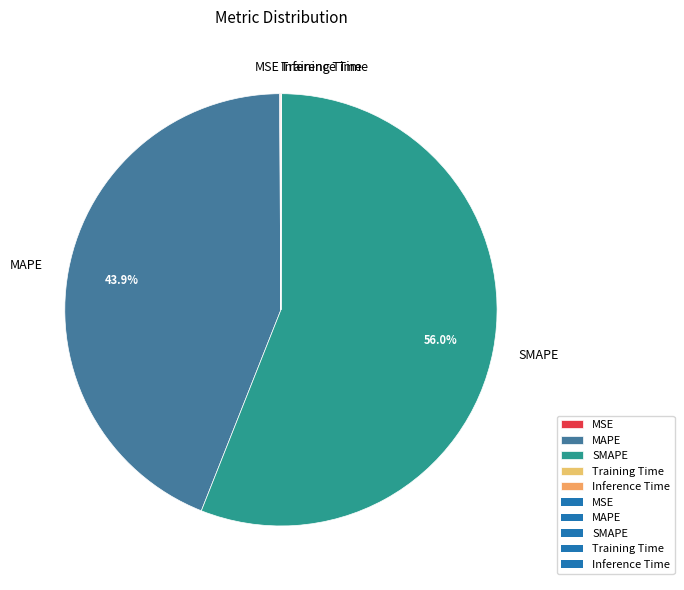

Which category accounts for the majority?

SMAPE